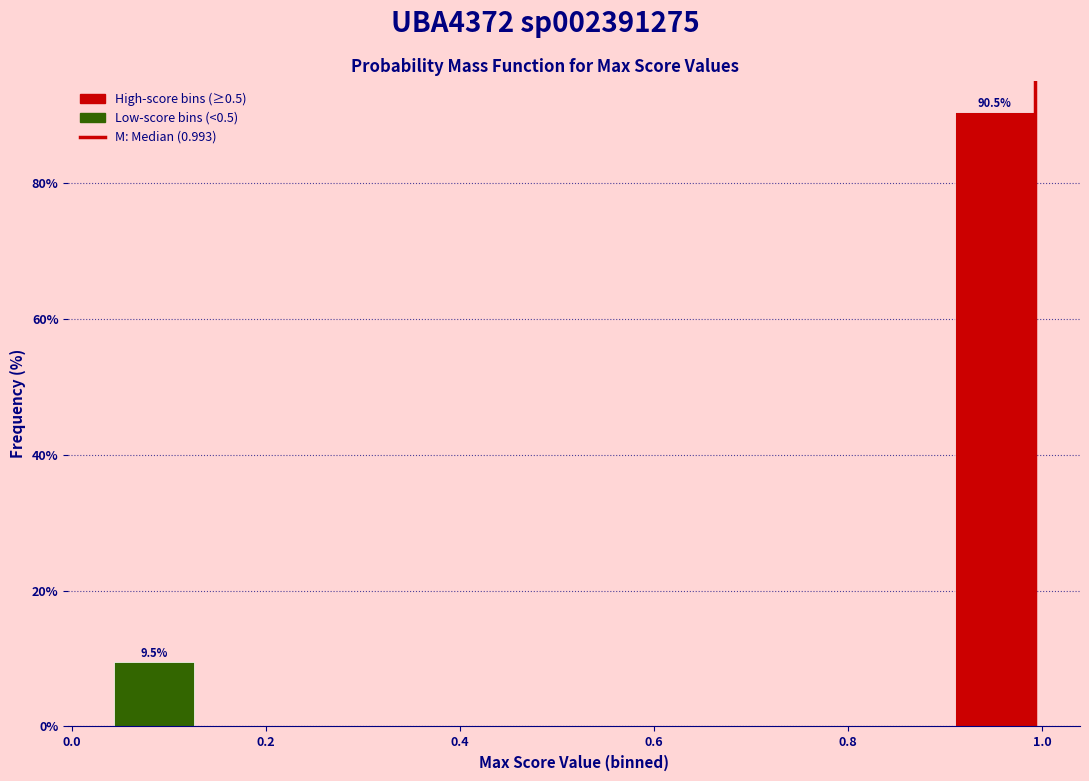

Which range on the x-axis has the tallest bar?

0.90 to 1.00